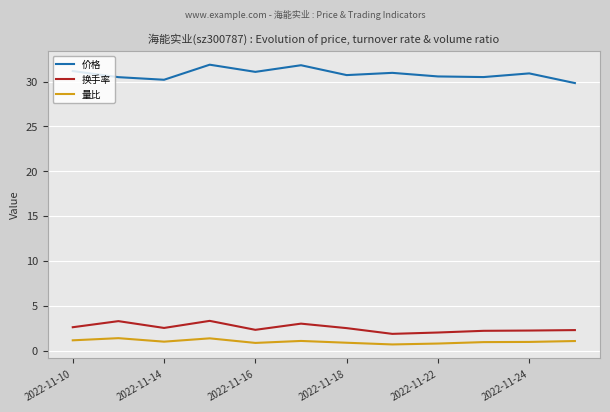

At how many categories does at least one series exceed 14?

12